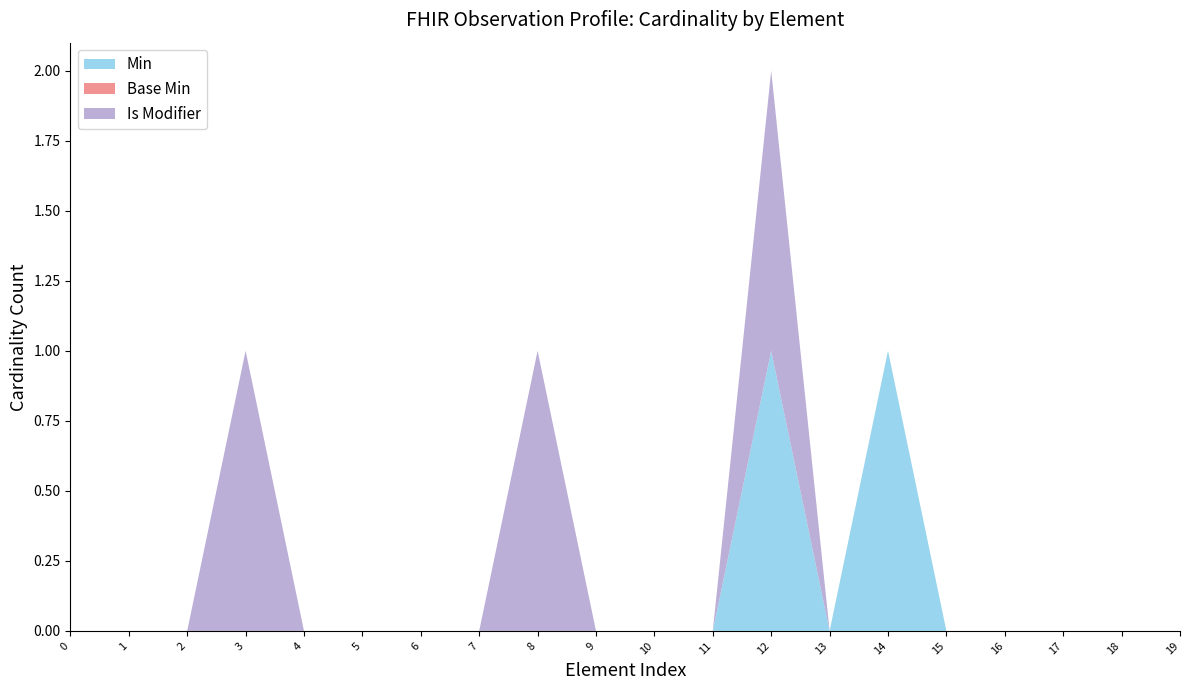

At which category is the sum across all series the highest?

12